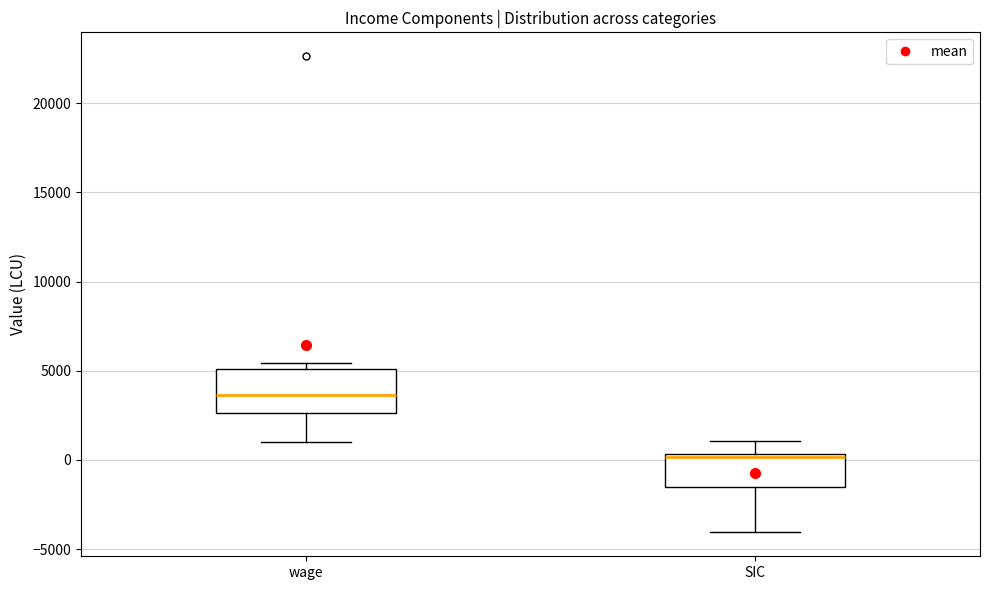

Reading left to right, read every box against the y-axis: the position of its median line, the range the box covers, and the ends of its whiskers. The values are not printed on the chart, so give them approximately, as read against the axis.

wage: median 3500, box 2500 to 5000, whiskers 1000 to 5500
SIC: median 0, box -1500 to 500, whiskers -4000 to 1000